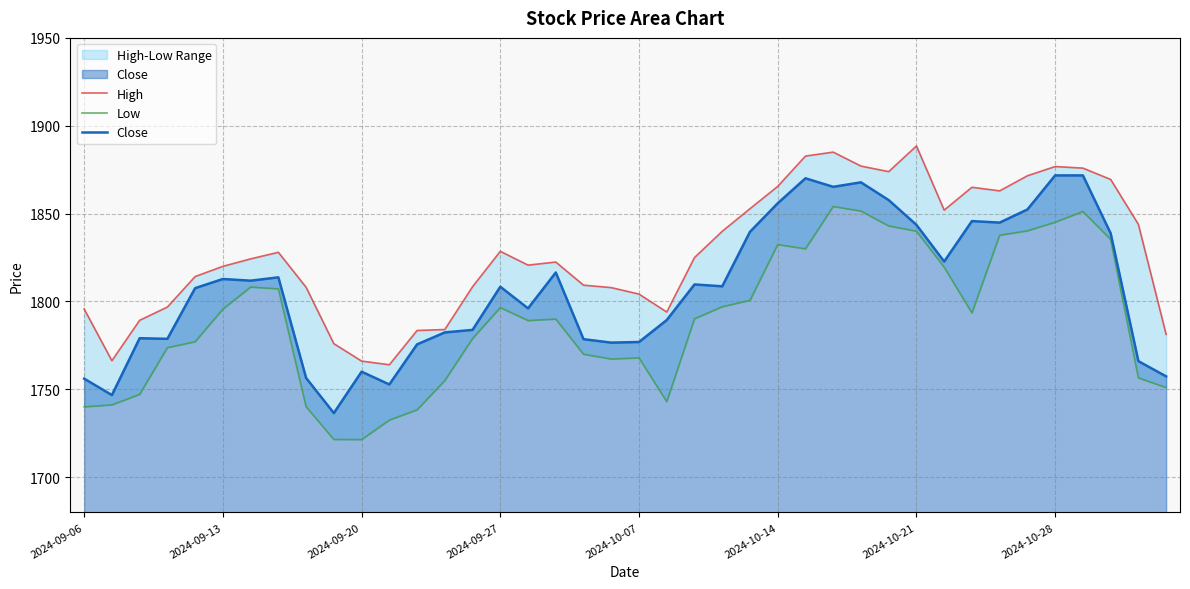

The value of Low at 2024-10-28 is 3038.9. True or false?

False